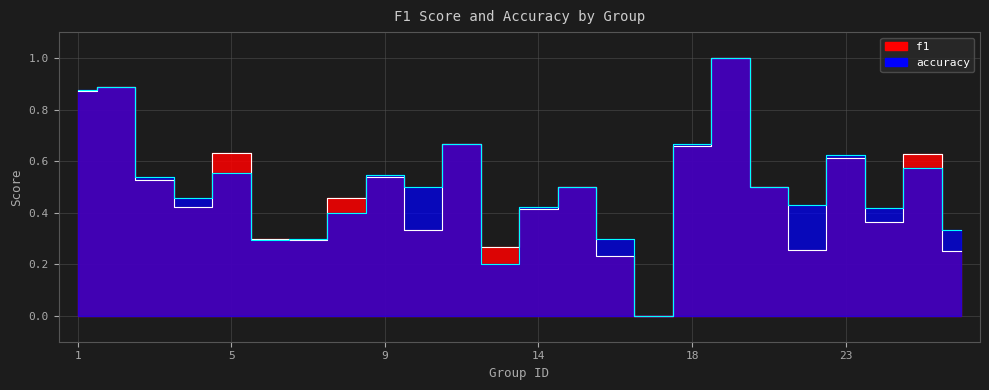

True or false: f1 and accuracy intersect in this chart.

True